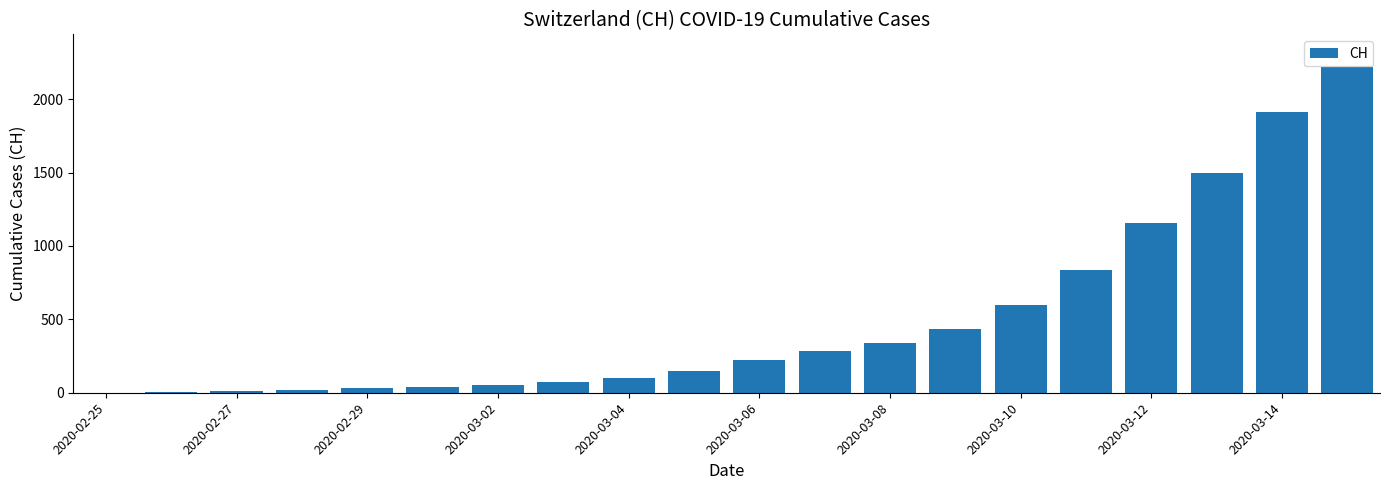

What is the maximum value shown in the chart?

2220